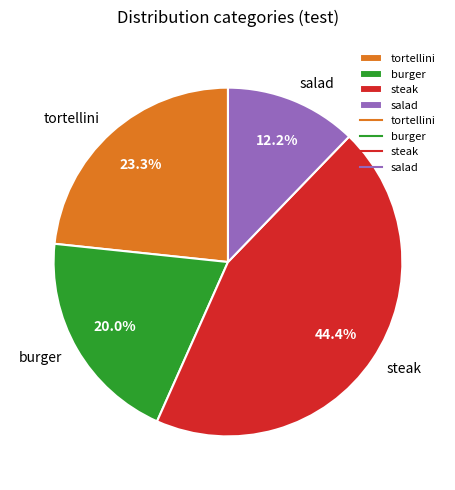

To the nearest percent, what is the combined percentage of burger and steak?

64%